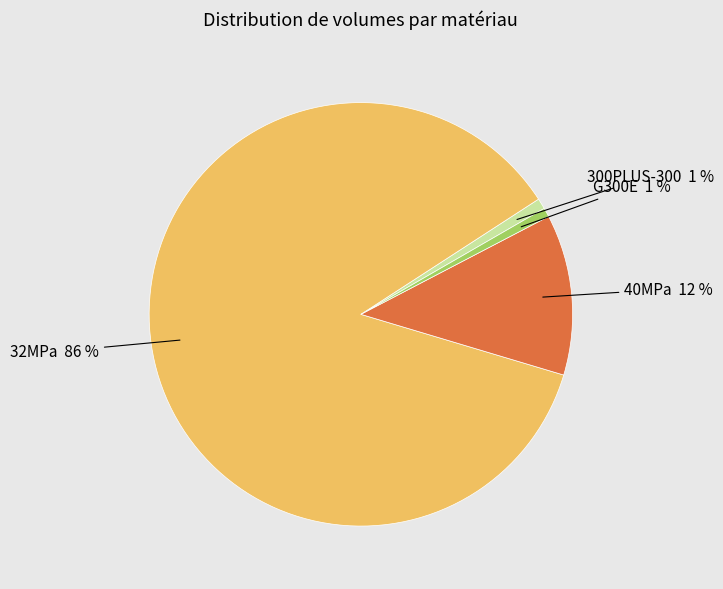

Does any single category account for the majority?

Yes